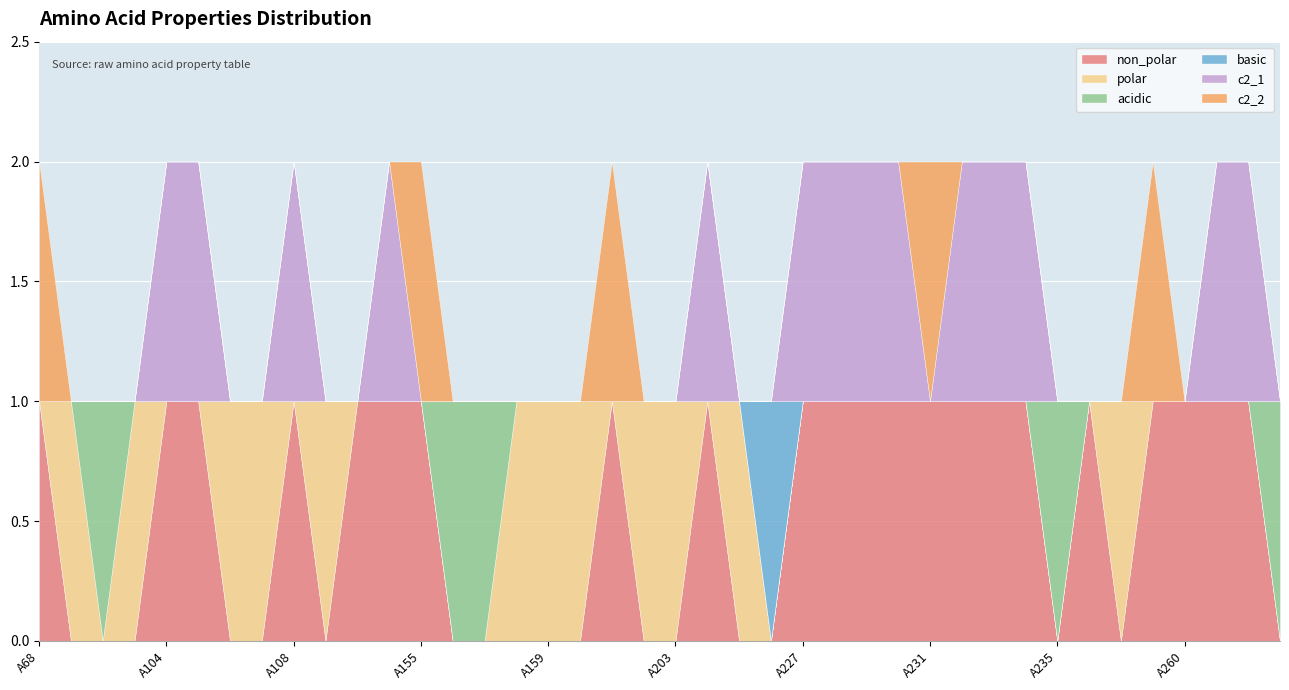

Read the c2_1 value at A262.

1